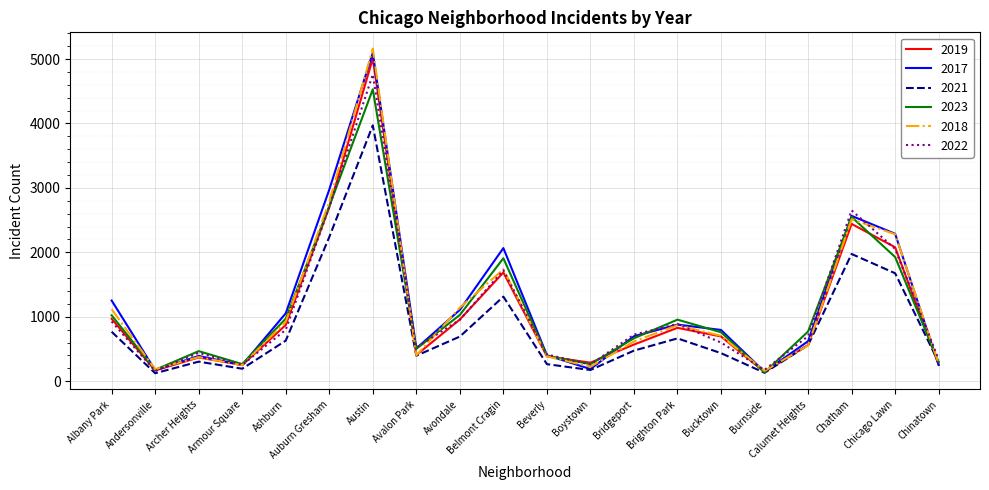

How many values in the 2017 series are below 795?

10